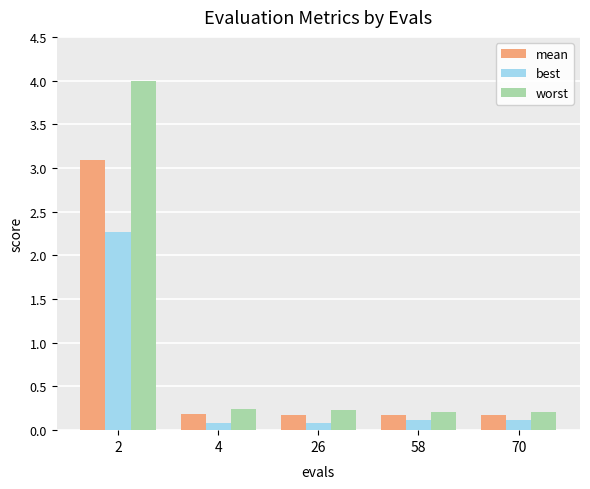

What is the value of the best bar at the 1st from the left?

2.3